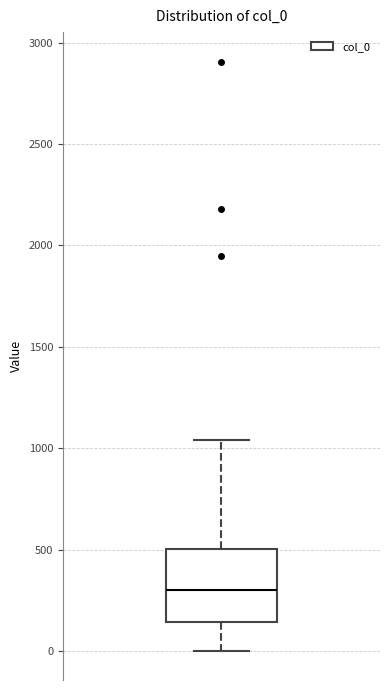

Transcribe this box plot: give where the median line is, the range the box spans, and where the two whiskers end, as read against the y-axis. The values are not printed on the chart, so give them approximately, as read against the axis.

median 300, box 150 to 500, whiskers 0 to 1050